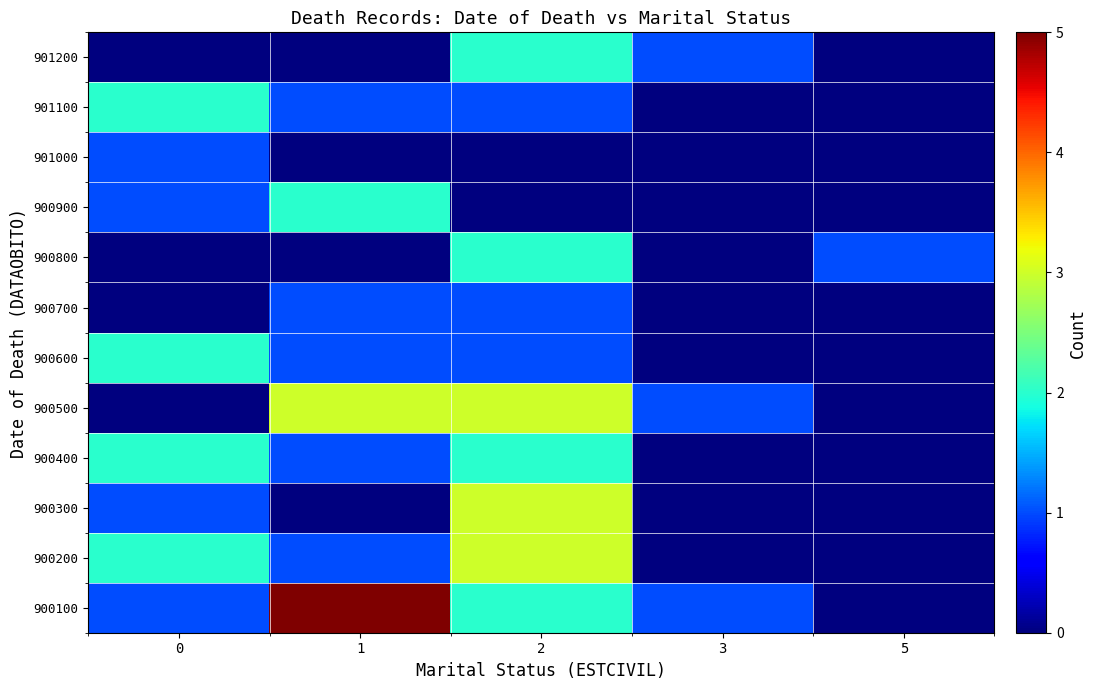

Reading right to left, list all the values displayed in this chart.

900100: 5=0	3=1	2=2	1=5	0=1
900200: 5=0	3=0	2=3	1=1	0=2
900300: 5=0	3=0	2=3	1=0	0=1
900400: 5=0	3=0	2=2	1=1	0=2
900500: 5=0	3=1	2=3	1=3	0=0
900600: 5=0	3=0	2=1	1=1	0=2
900700: 5=0	3=0	2=1	1=1	0=0
900800: 5=1	3=0	2=2	1=0	0=0
900900: 5=0	3=0	2=0	1=2	0=1
901000: 5=0	3=0	2=0	1=0	0=1
901100: 5=0	3=0	2=1	1=1	0=2
901200: 5=0	3=1	2=2	1=0	0=0